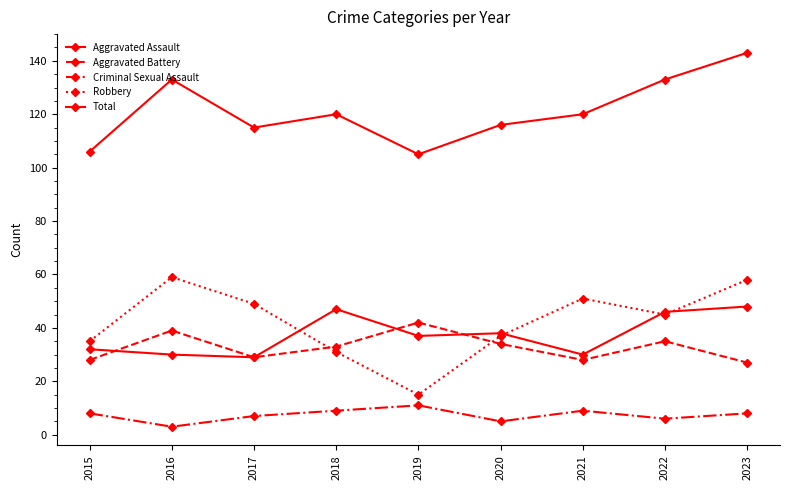

What is the smallest value displayed?

3